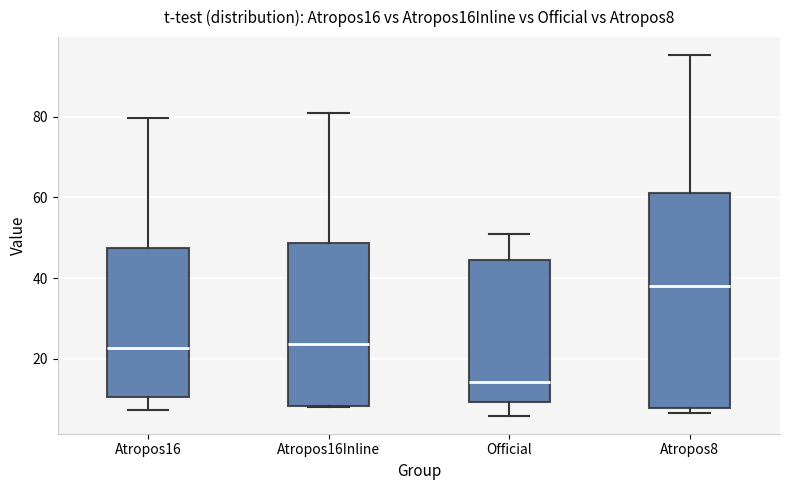

Reading left to right, transcribe this box plot: for each box, give where its median line is, the range the box spans, and where its two whiskers end, as read against the y-axis. The values are not printed on the chart, so give them approximately, as read against the axis.

Atropos16: median 22, box 10 to 48, whiskers 8 to 80
Atropos16Inline: median 24, box 8 to 48, whiskers 8 to 80
Official: median 14, box 10 to 44, whiskers 6 to 52
Atropos8: median 38, box 8 to 62, whiskers 6 to 96